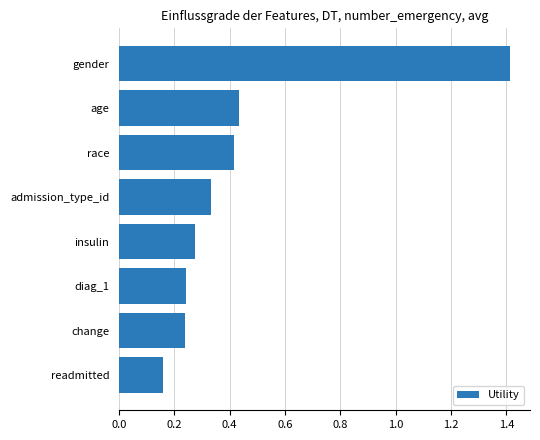

What is the change in value from readmitted to admission_type_id?

+0.2